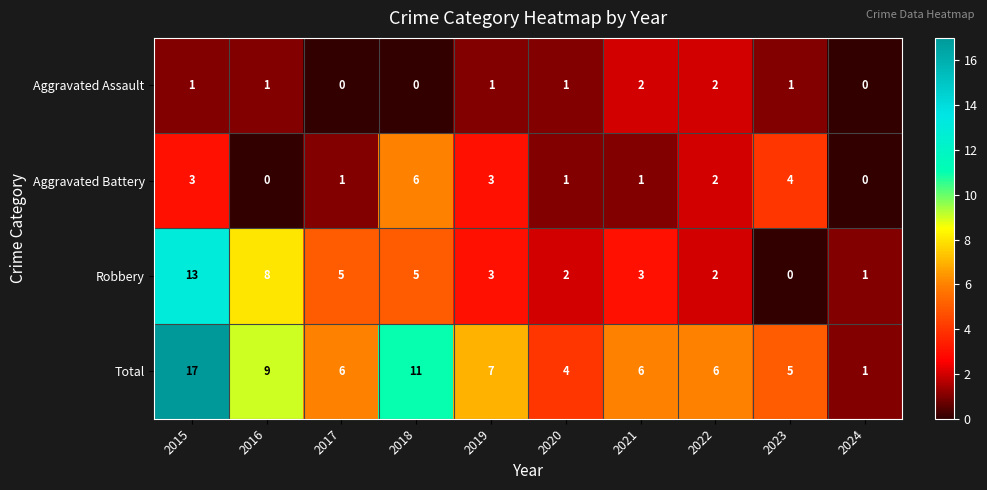

Rank the series by their maximum value, from highest to lowest.

Total, Robbery, Aggravated Battery, Aggravated Assault